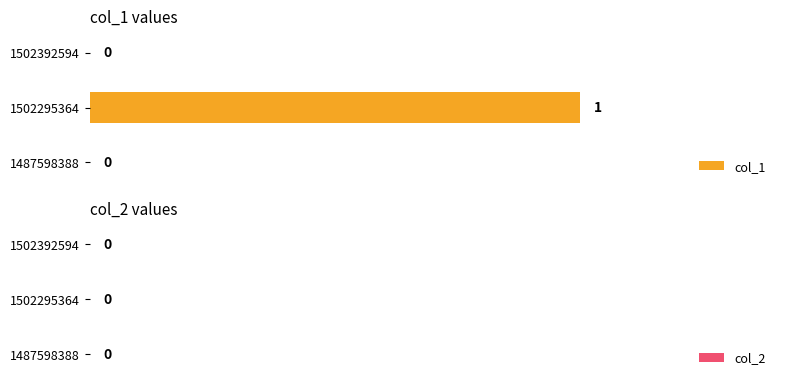

Are the bars horizontal?

Yes